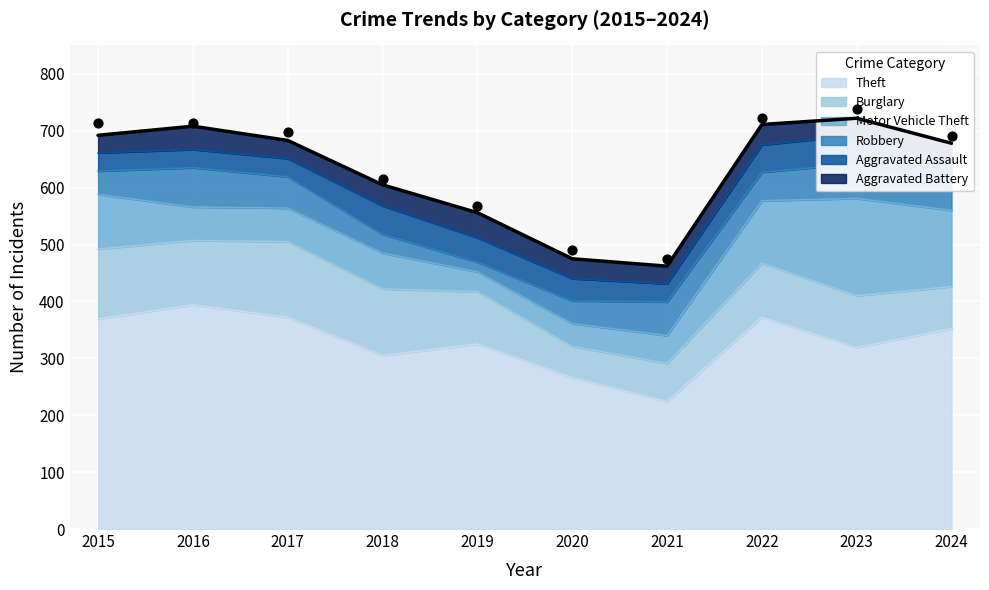

What is the total value across all series at 2019?

556